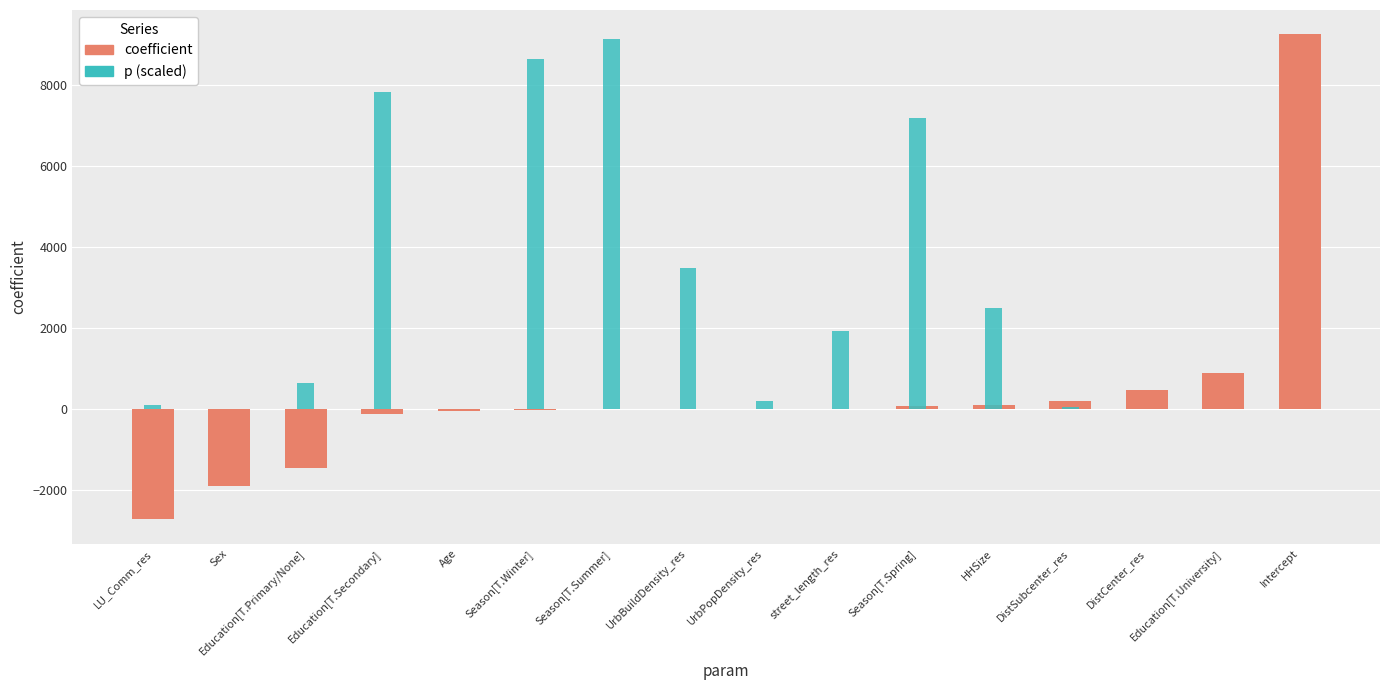

True or false: p has a value of 0.6 at Season[T.Summer].

False